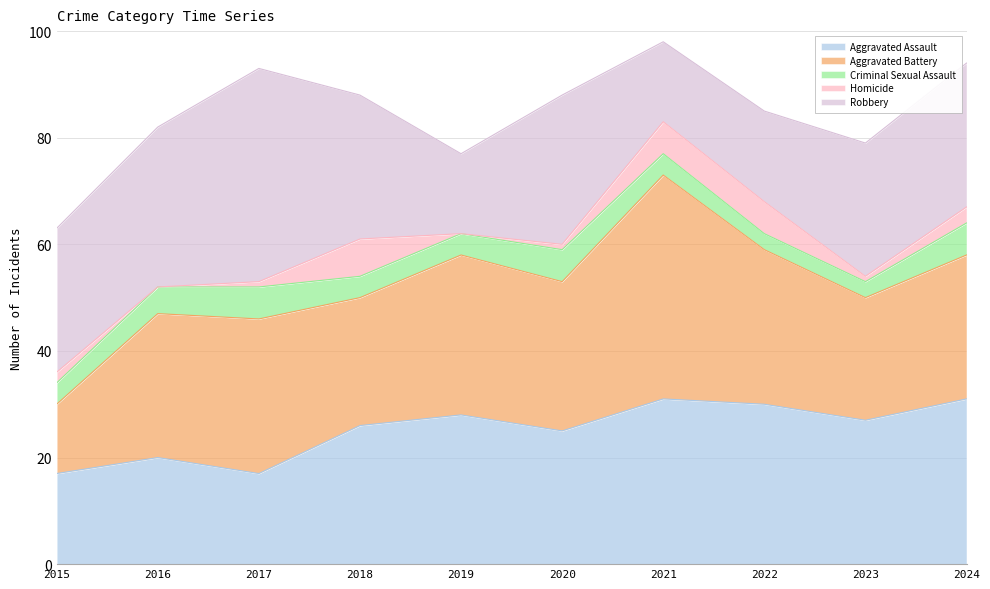

List the series in order of their peak value, lowest first.

Criminal Sexual Assault, Homicide, Aggravated Assault, Robbery, Aggravated Battery